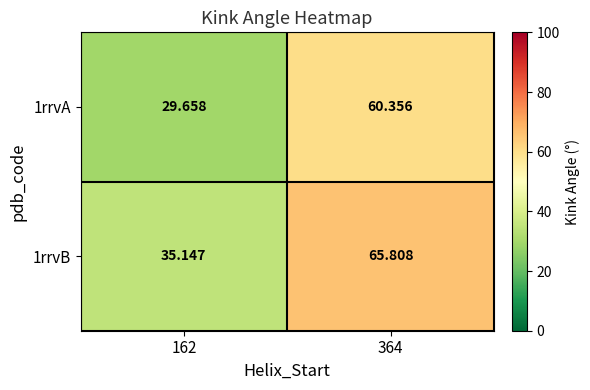

What is the difference between the highest and lowest values at 162?

5.5